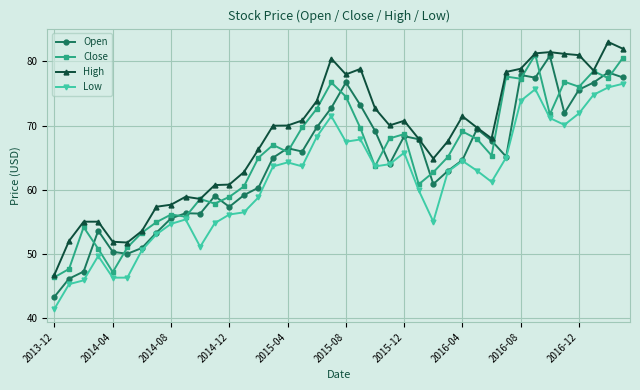

What is the highest value of the Low series?

76.5